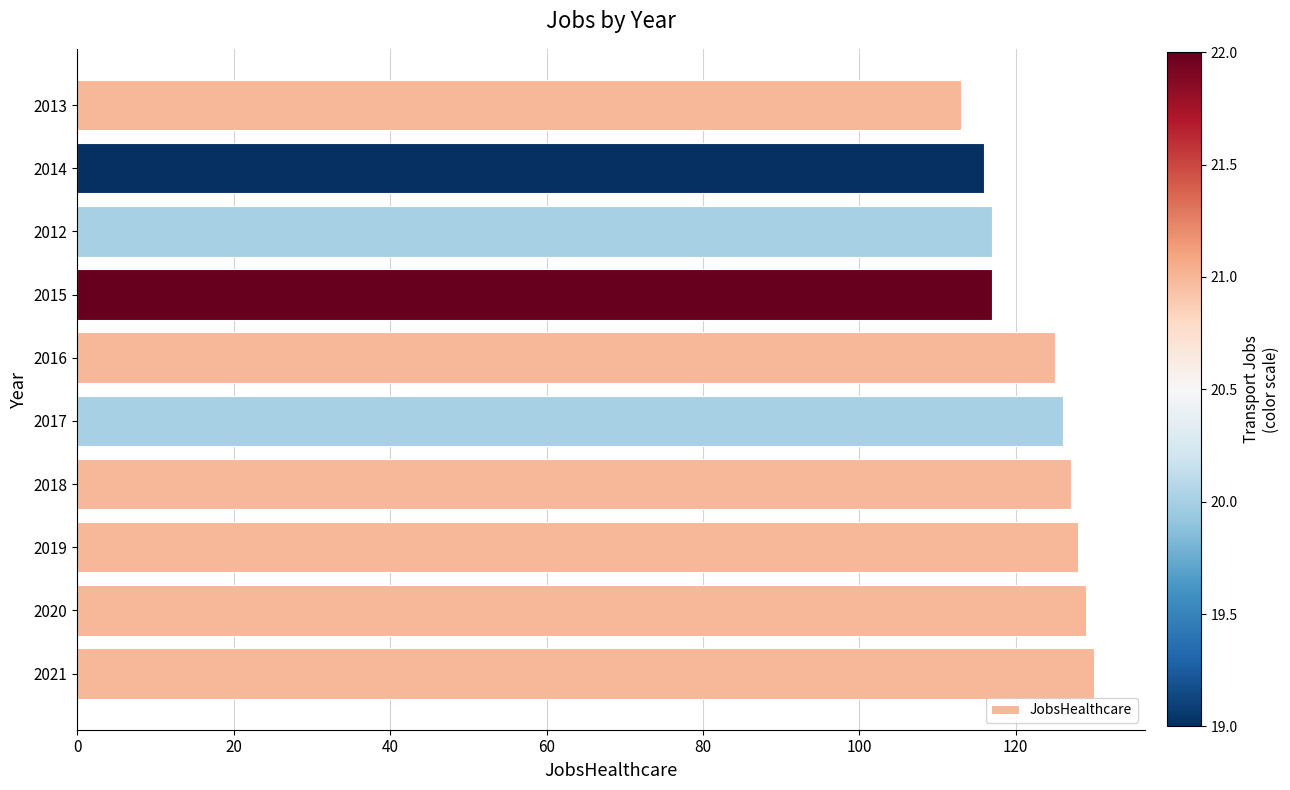

True or false: the data shows 129 at 2020.

True